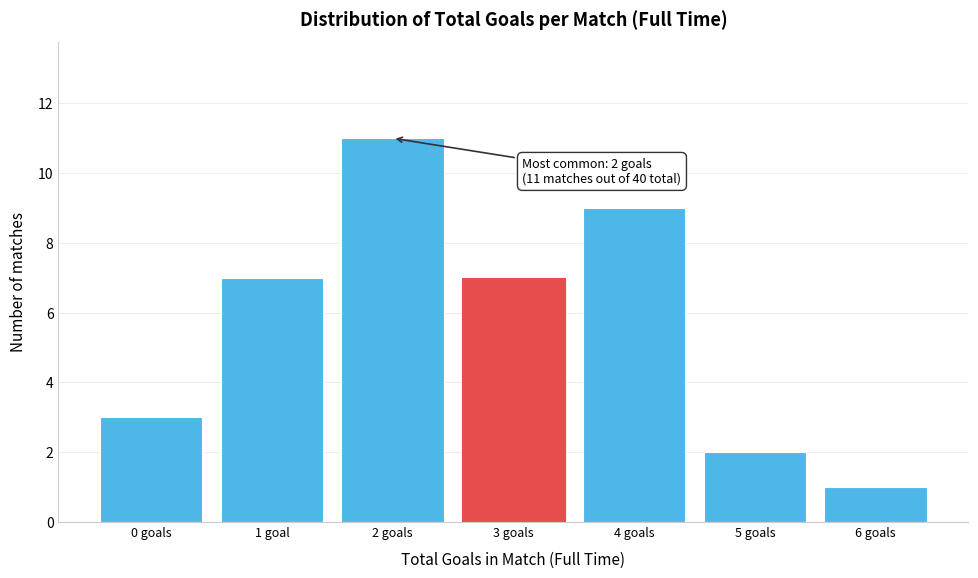

Reading left to right, what are all the values shown in this chart?

0 goals=3	1 goal=7	2 goals=11	3 goals=7	4 goals=9	5 goals=2	6 goals=1